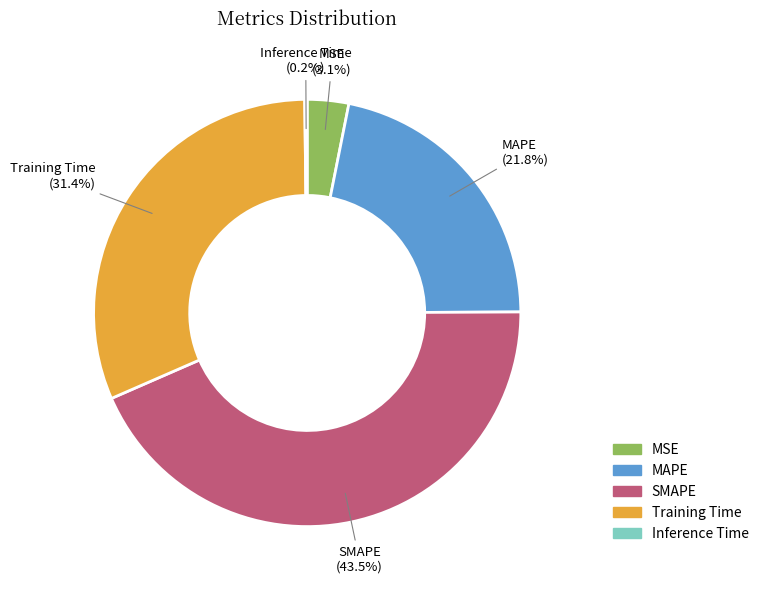

Is there a majority slice in this chart?

No